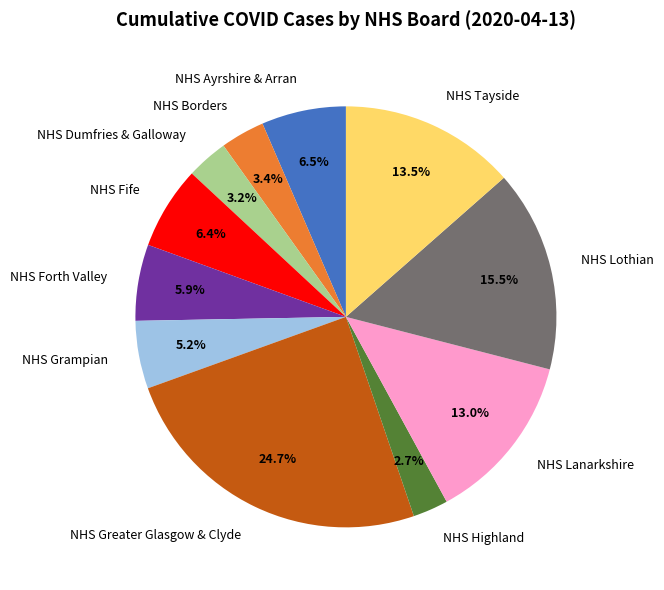

To the nearest percent, what portion does NHS Grampian represent?

5%